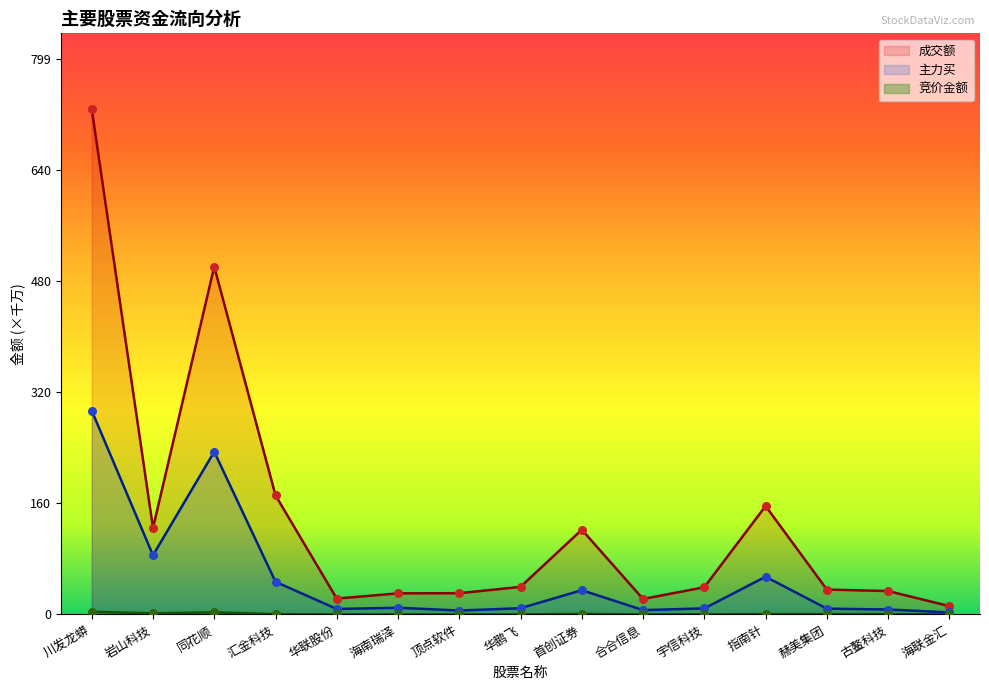

Which series has the widest spread of Y values?

成交额